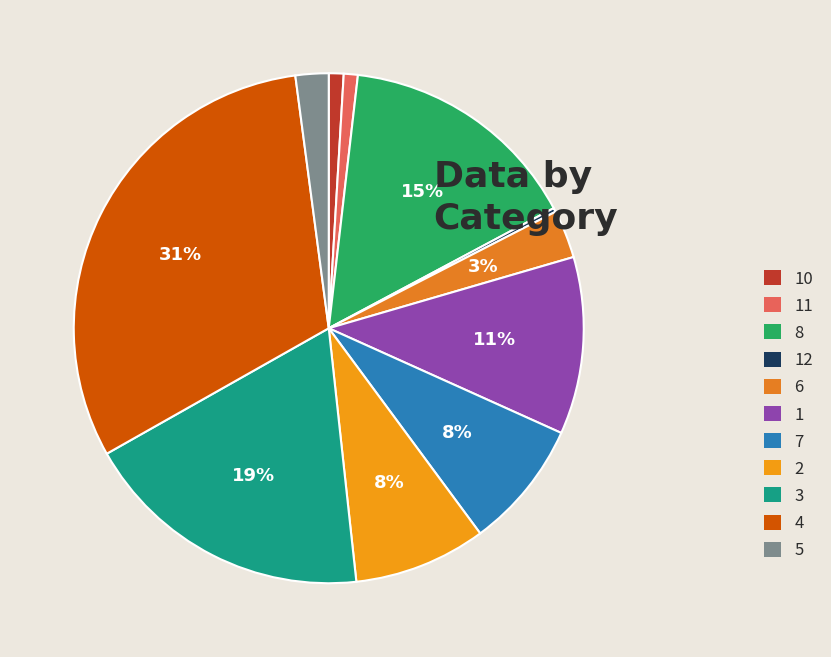

What is the total percentage of 8 and 6?

18.4%